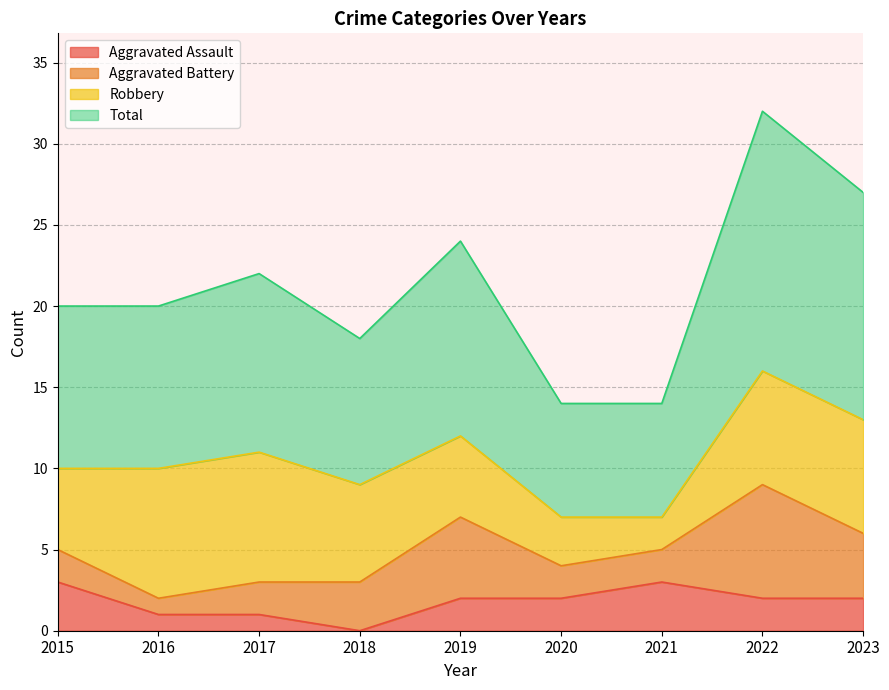

Between 2018 and 2021, which is larger?

2021